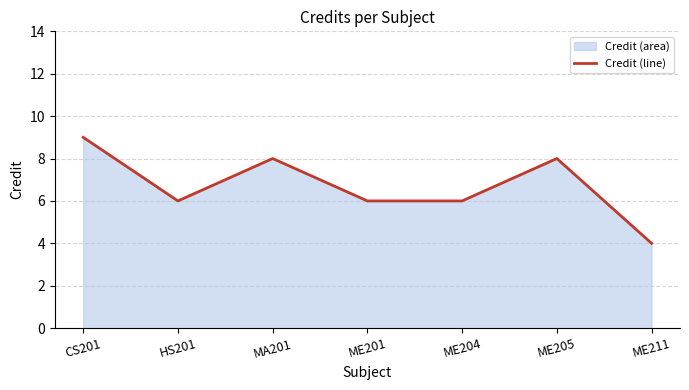

How many series are shown in this chart?

1